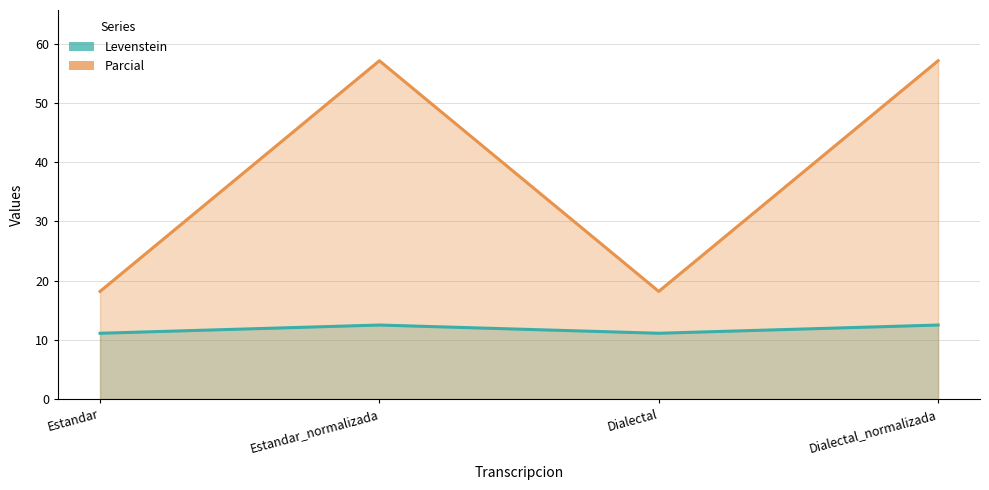

Does the chart display data point markers on the line(s)?

No